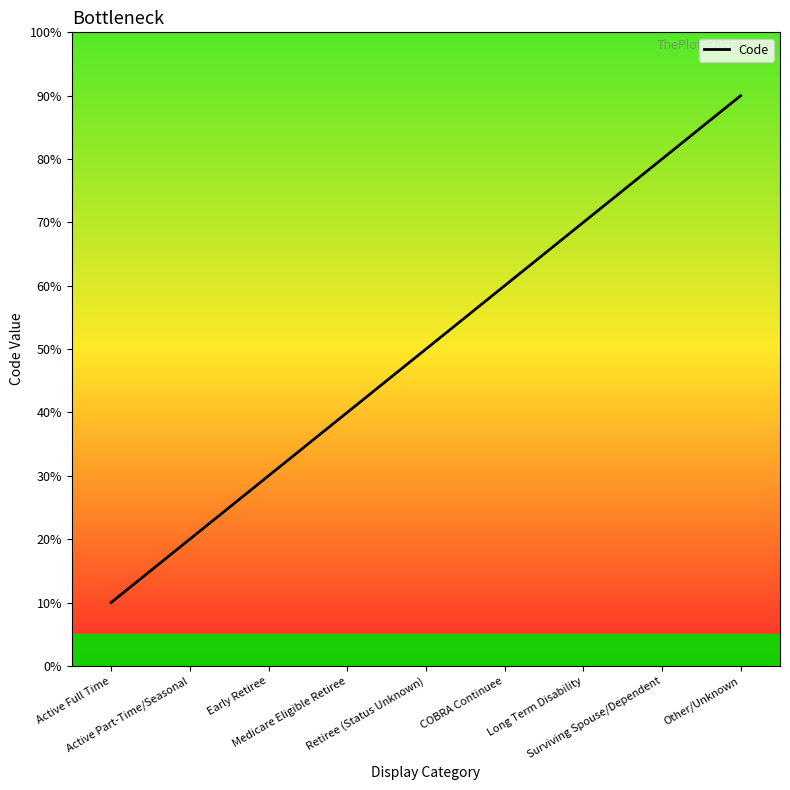

Does the chart display data point markers on the line(s)?

No